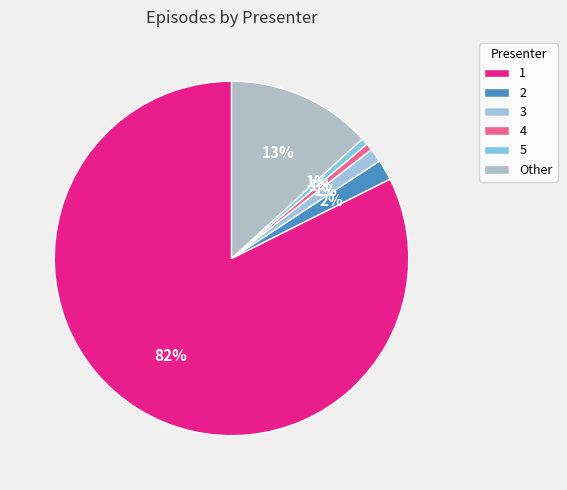

Which slice represents more than half of the pie?

1